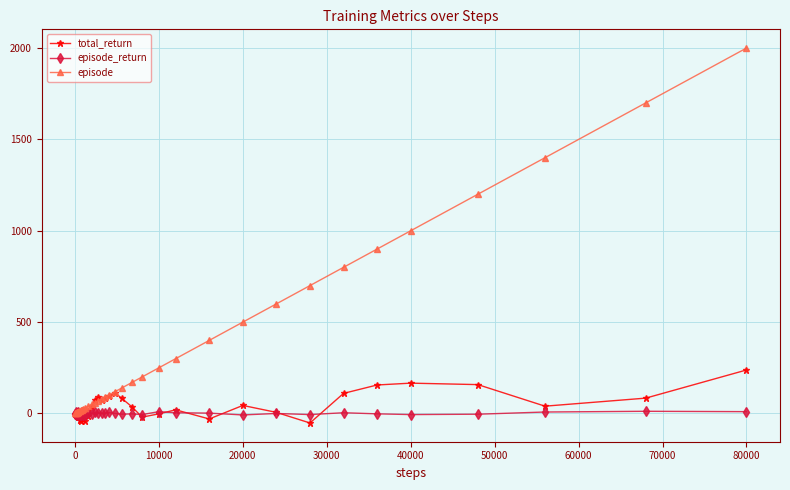

What is the value of the episode_return point at the 19th from the left?

8